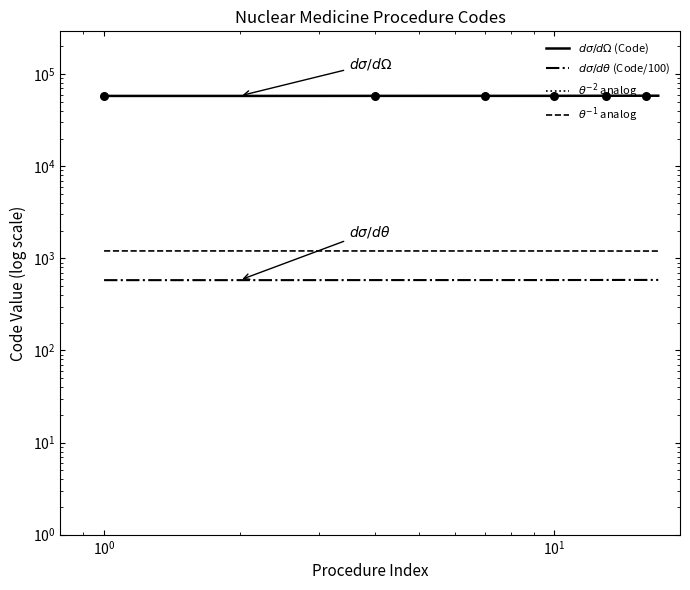

What are all the series names shown in the legend?

$d\sigma/d\Omega$ (Code), $d\sigma/d\theta$ (Code/100), $\theta^{-2}$ analog, $\theta^{-1}$ analog